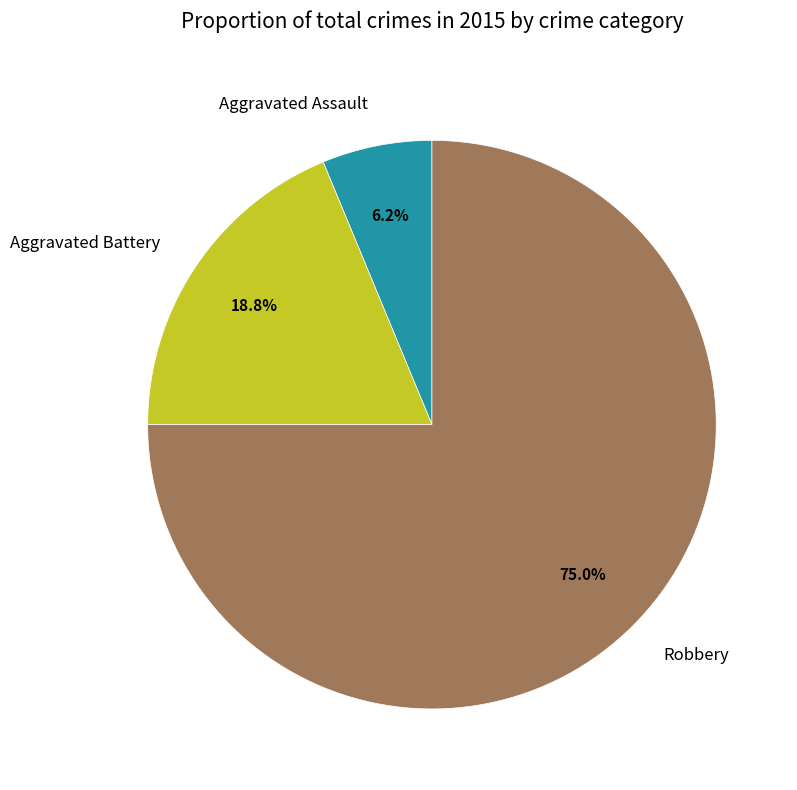

What is the largest slice in the pie chart?

Robbery